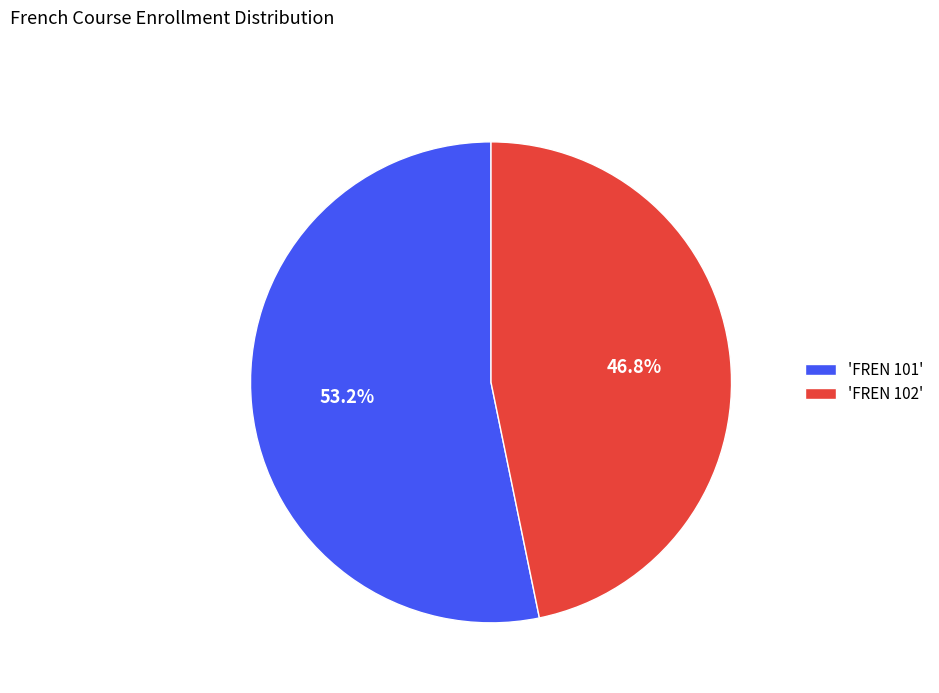

Which category has the biggest portion of the pie?

'FREN 101'